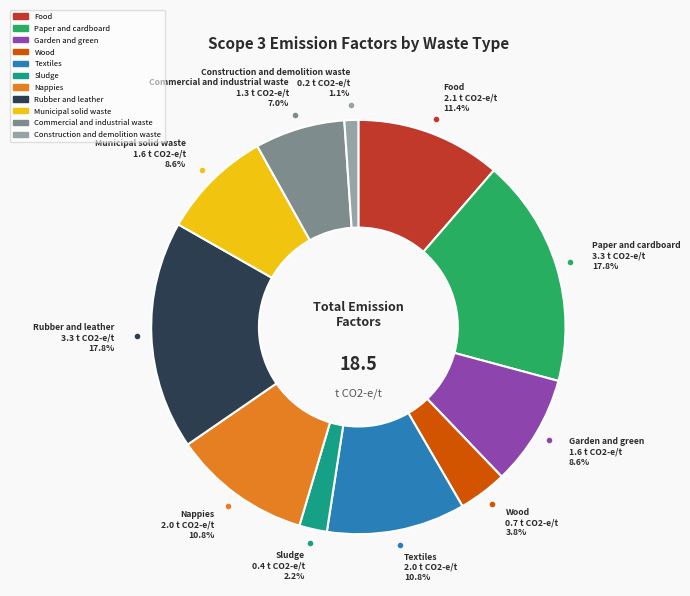

Is it true that Wood is 4% of the pie?

True